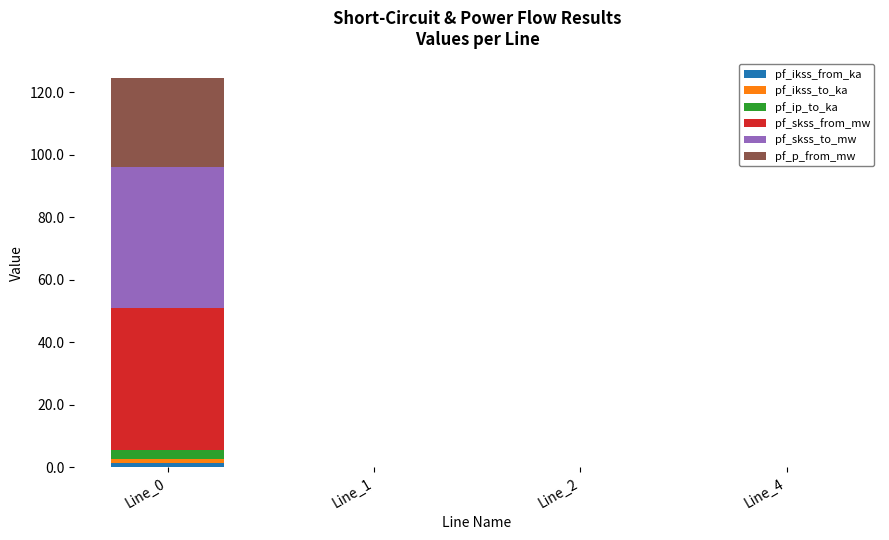

Reading left to right, transcribe the values for pf_ikss_from_ka.

Line_0=1.3	Line_1=0.0	Line_2=0.0	Line_4=0.0